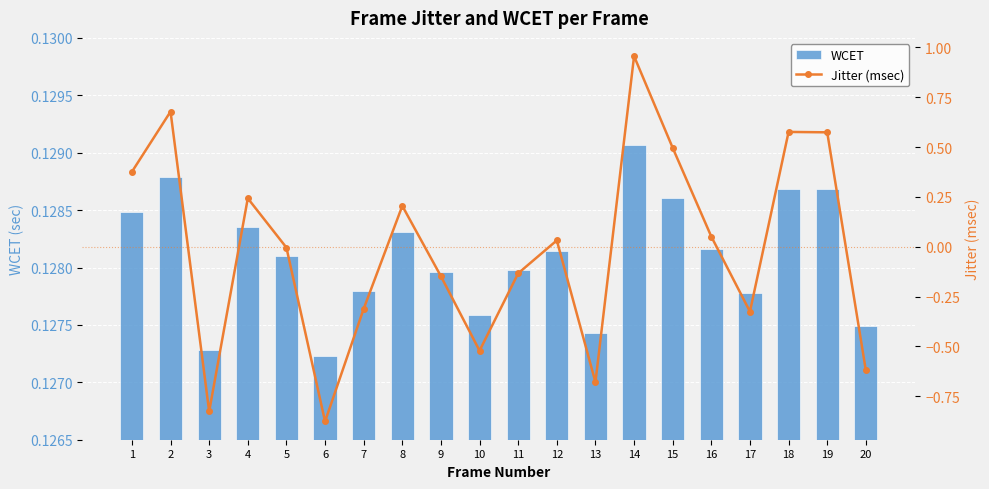

Are the bars horizontal?

No